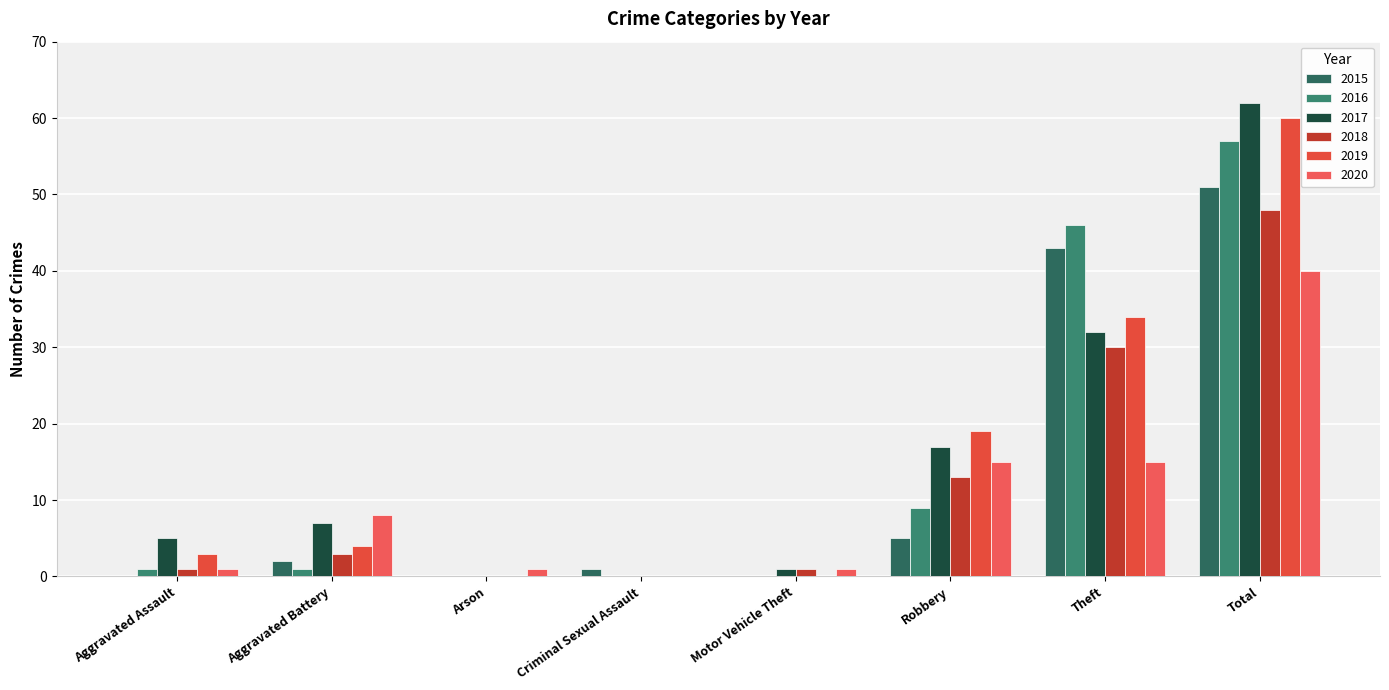

What is the difference between the maximum and minimum values in the 2019 series?

60